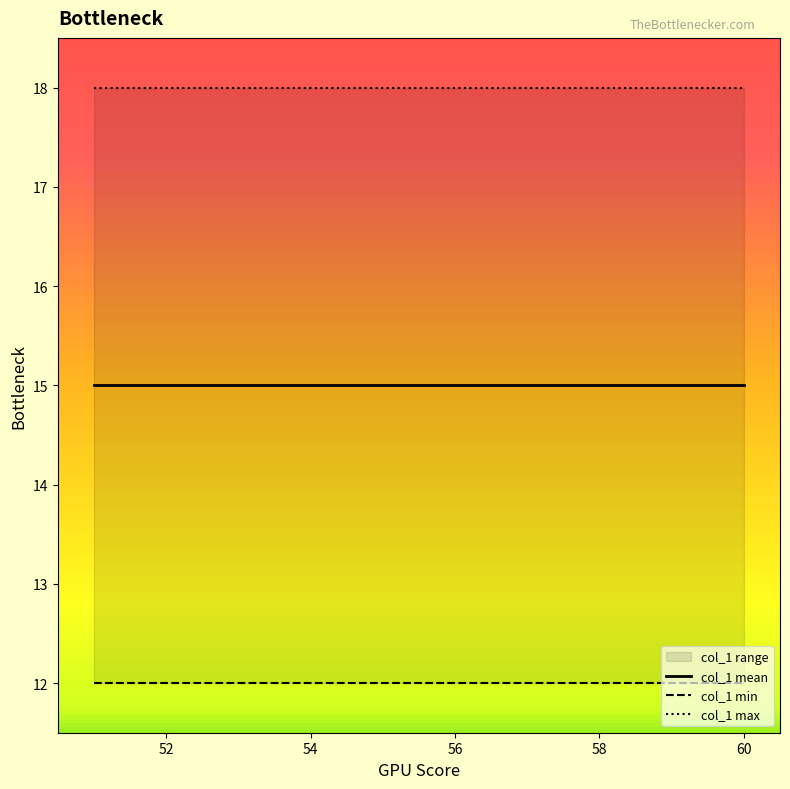

The value of col_1 mean at 54 is 21. True or false?

False